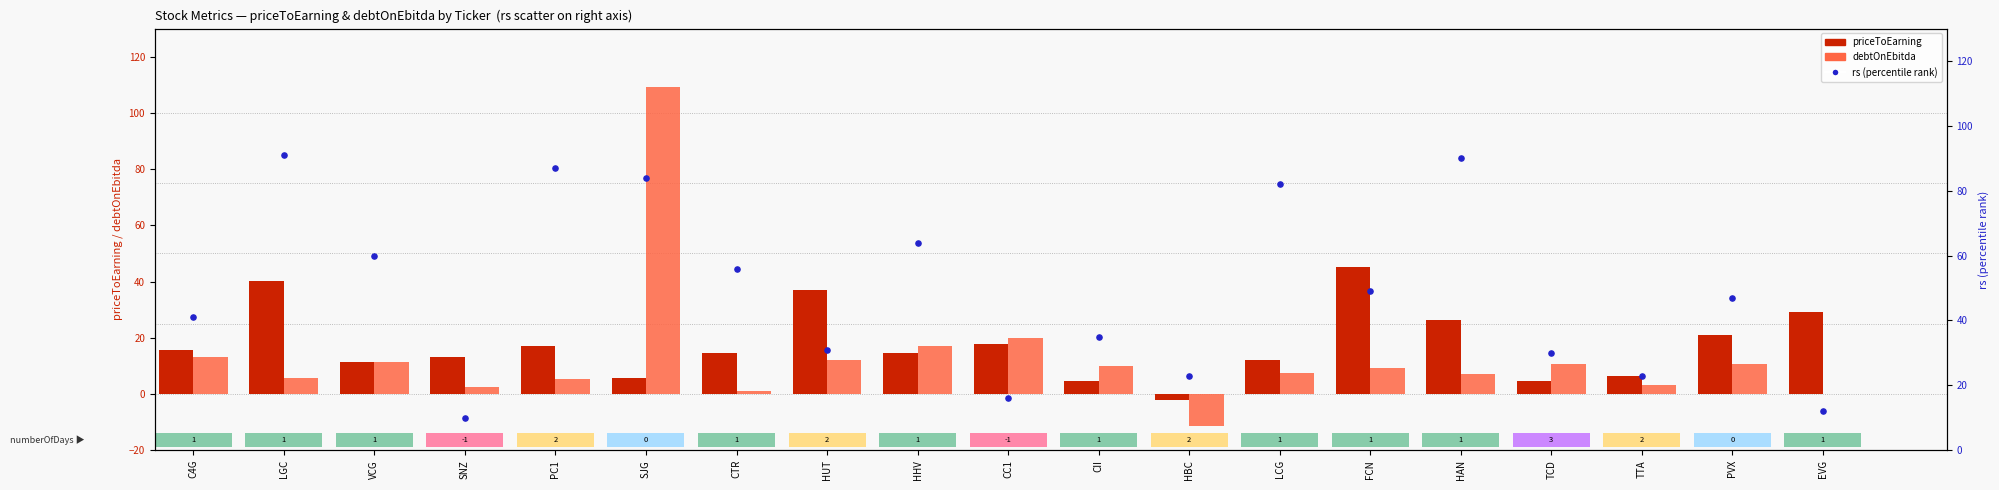

Which series contains the highest Y value?

debtOnEbitda